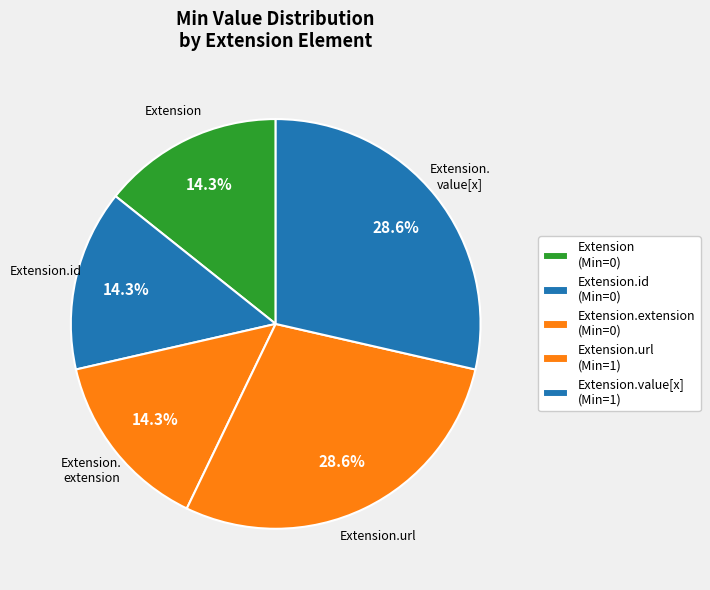

Rank the categories by value from highest to lowest.

Extension.url, Extension.value[x], Extension, Extension.id, Extension.extension